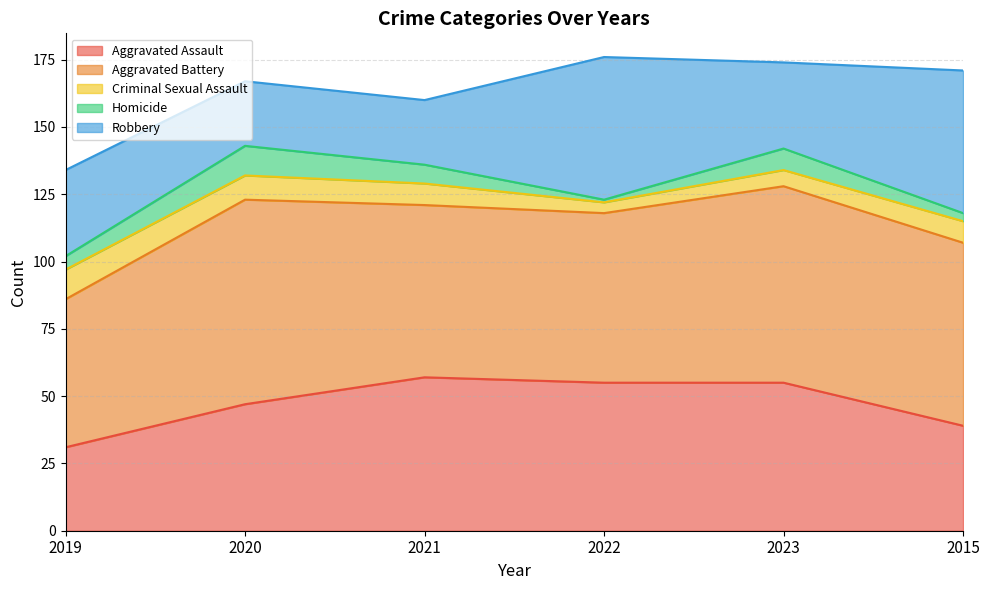

Which has a higher value, 2023 or 2020?

2023